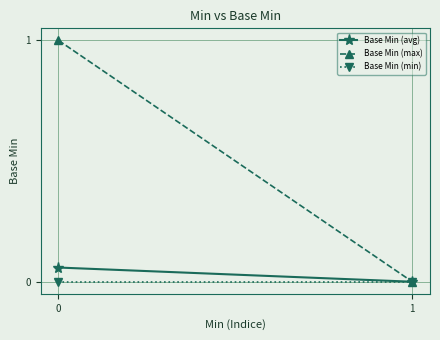

At how many categories does at least one series exceed 0?

1